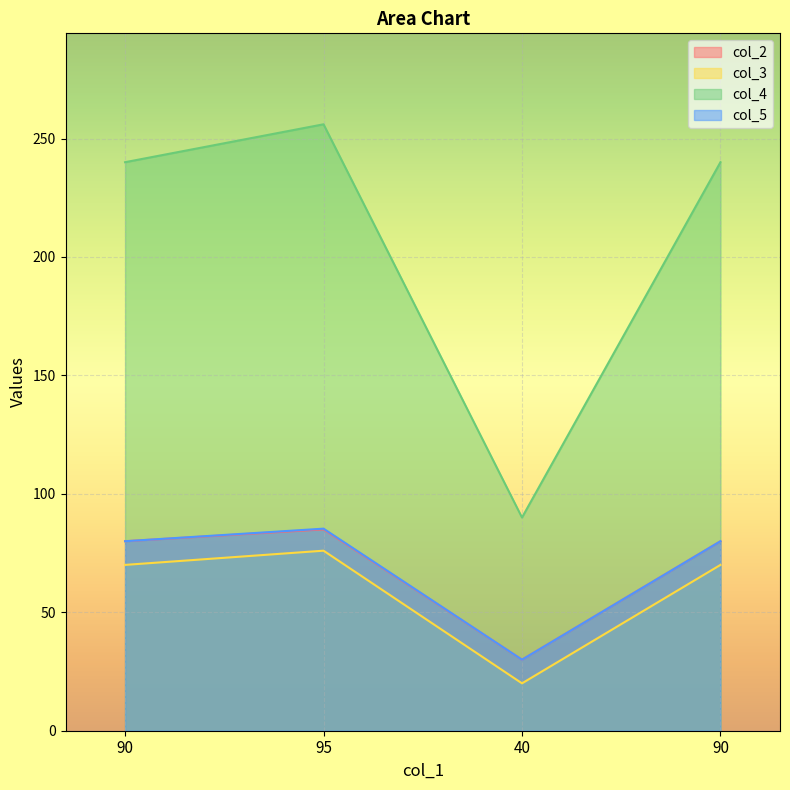

Is it true that col_5 equals 118.4 at 90?

False